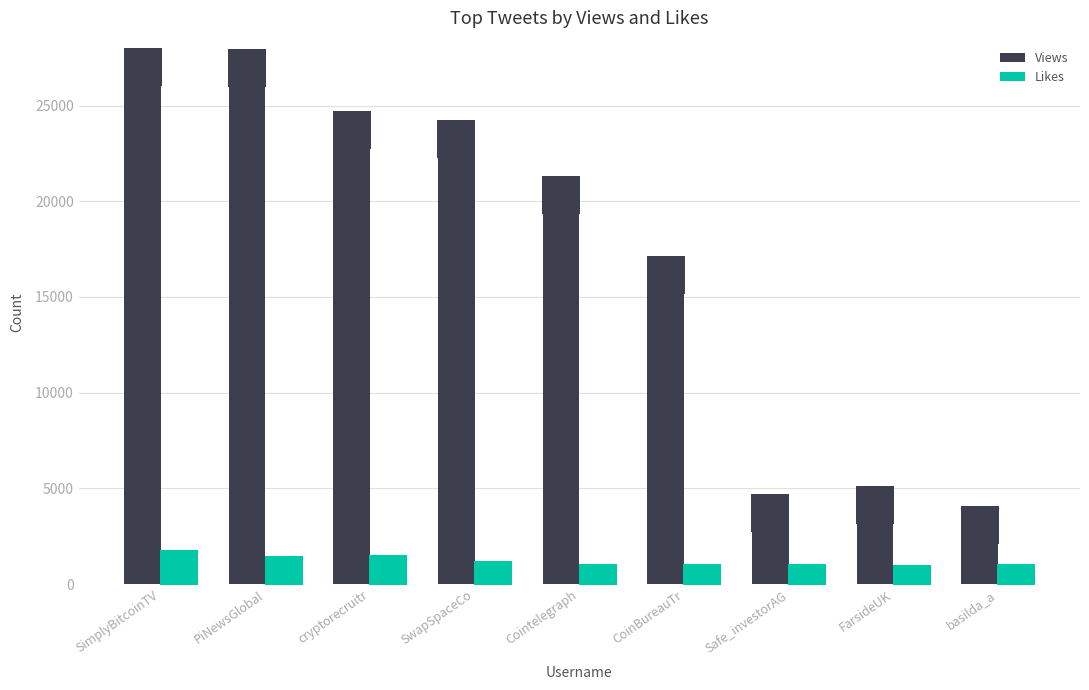

What is the sum of all Views values?

148369